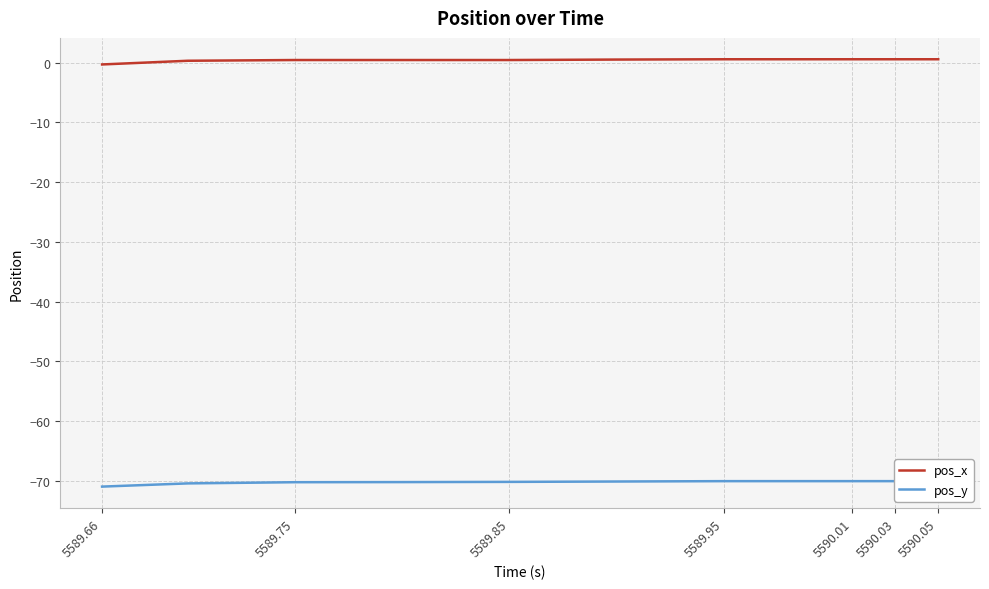

True or false: pos_x has a value of 0.6 at 5590.03.

True